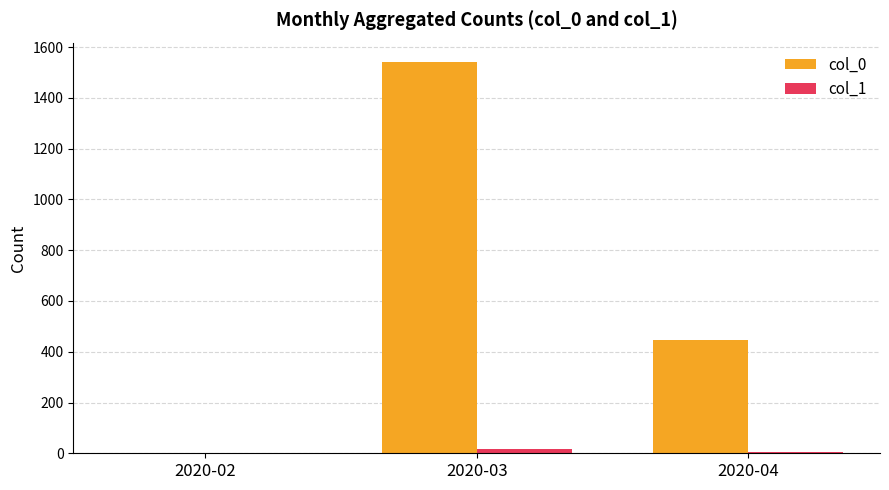

Is the value of col_1 at 2020-03 greater than the value of col_0 at 2020-03?

No